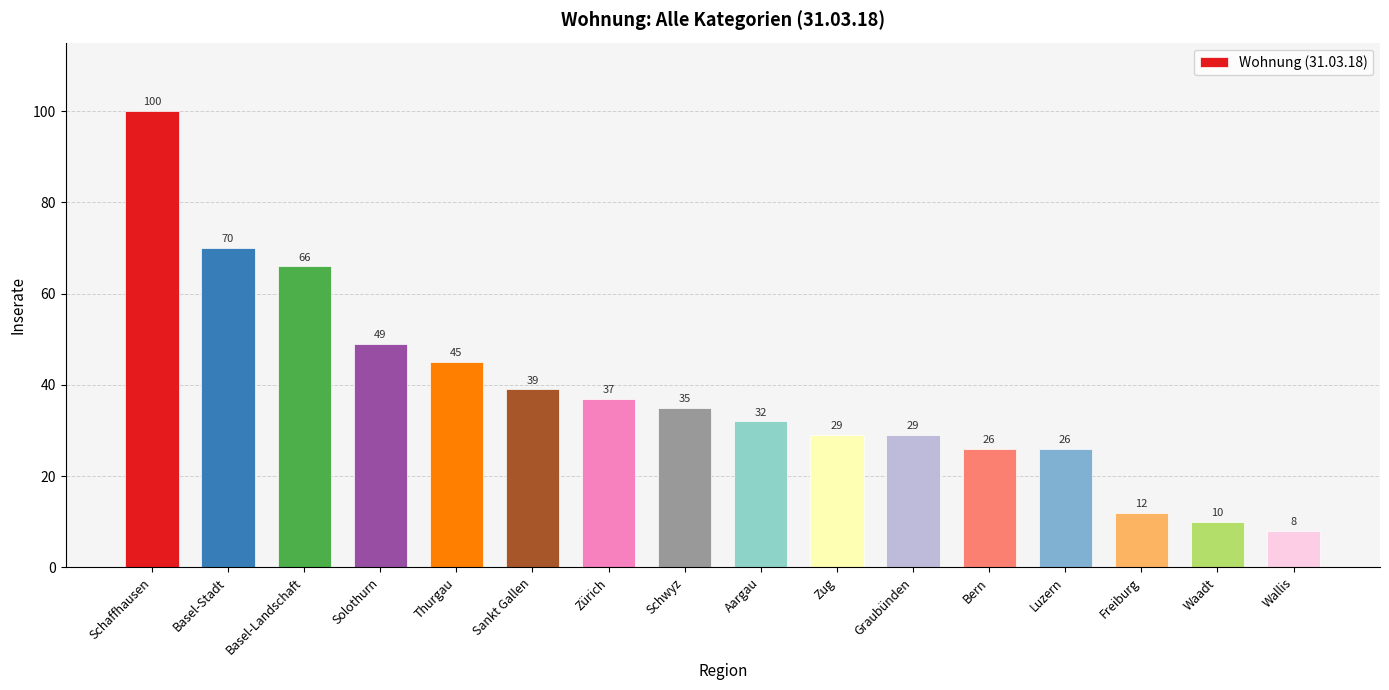

Which category has the lowest value across all series?

Wallis